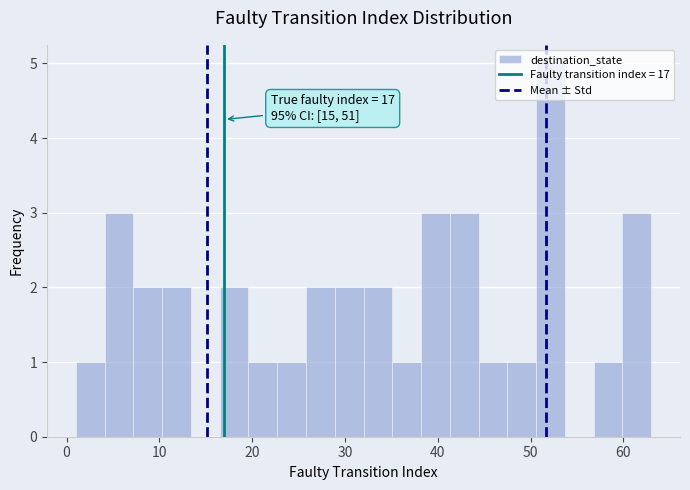

Around what value on the x-axis is the tallest bar? Give the approximate position of its centre, as read against the axis.

52